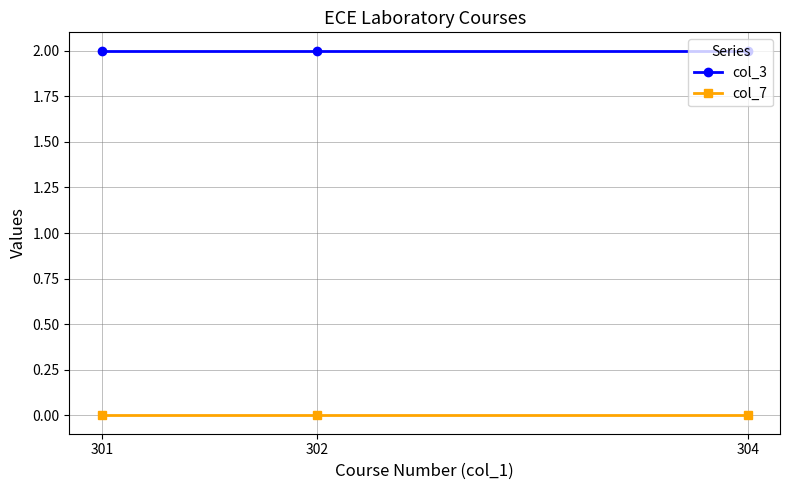

How many data points does each series have?

3